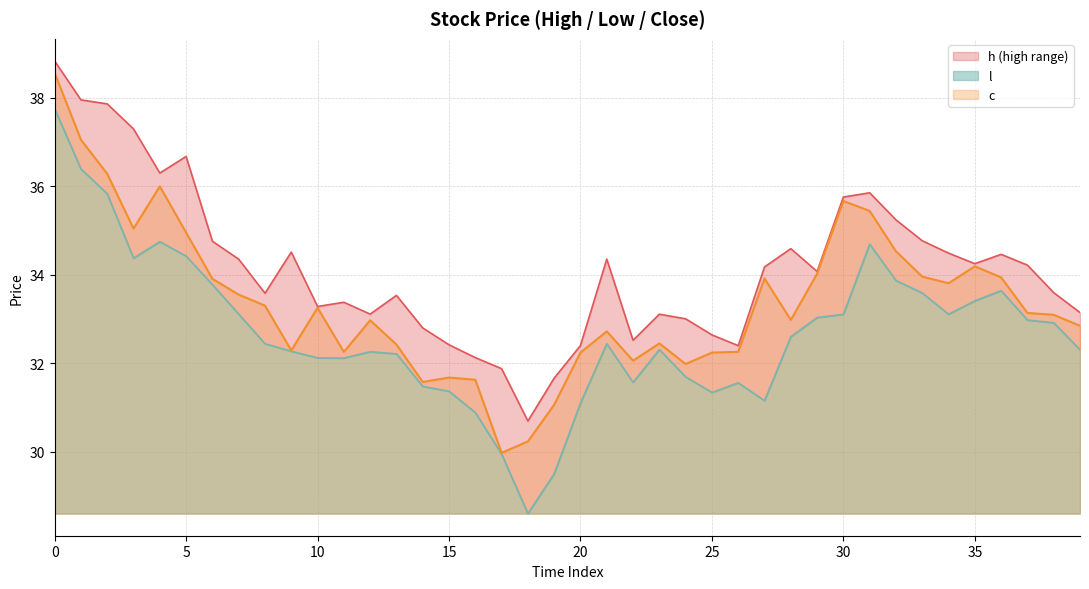

True or false: h and l intersect in this chart.

False